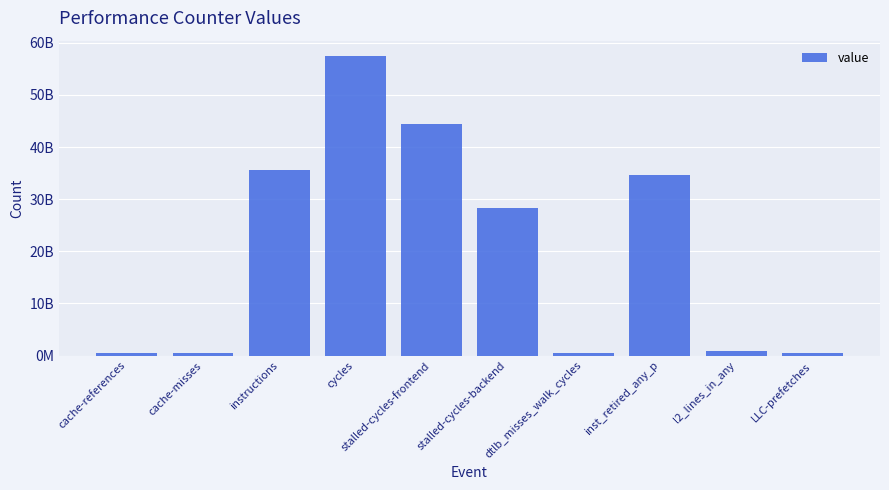

Reading left to right, what are all the values shown in this chart?

532412533	426765084	35558286075	57524729553	44478647163	28363109580	433411349	34600487911	909925101	395421409